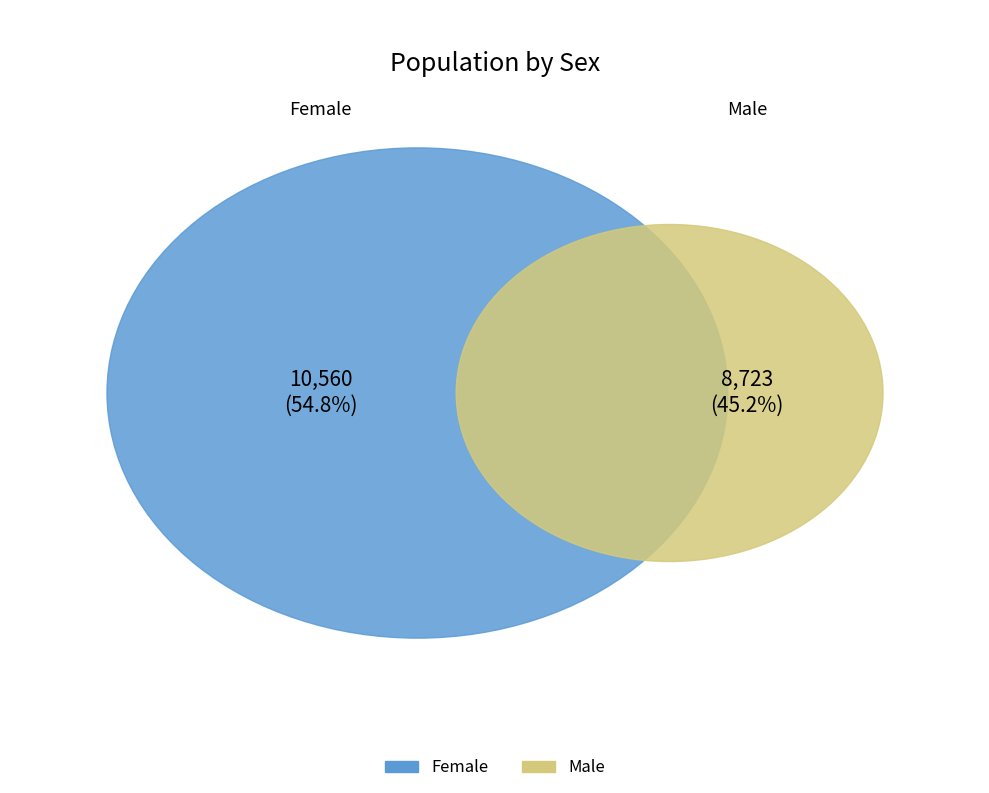

Combined, what portion of the pie is Female and Male?

100.0%